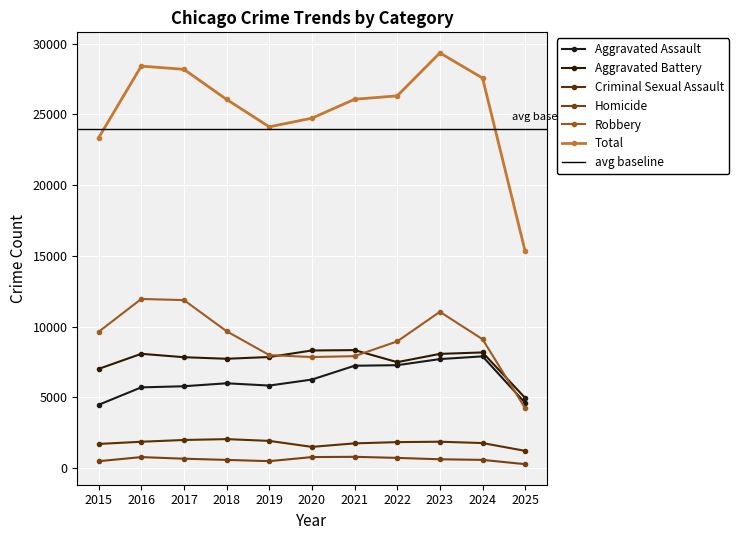

How many distinct data groups are displayed?

6